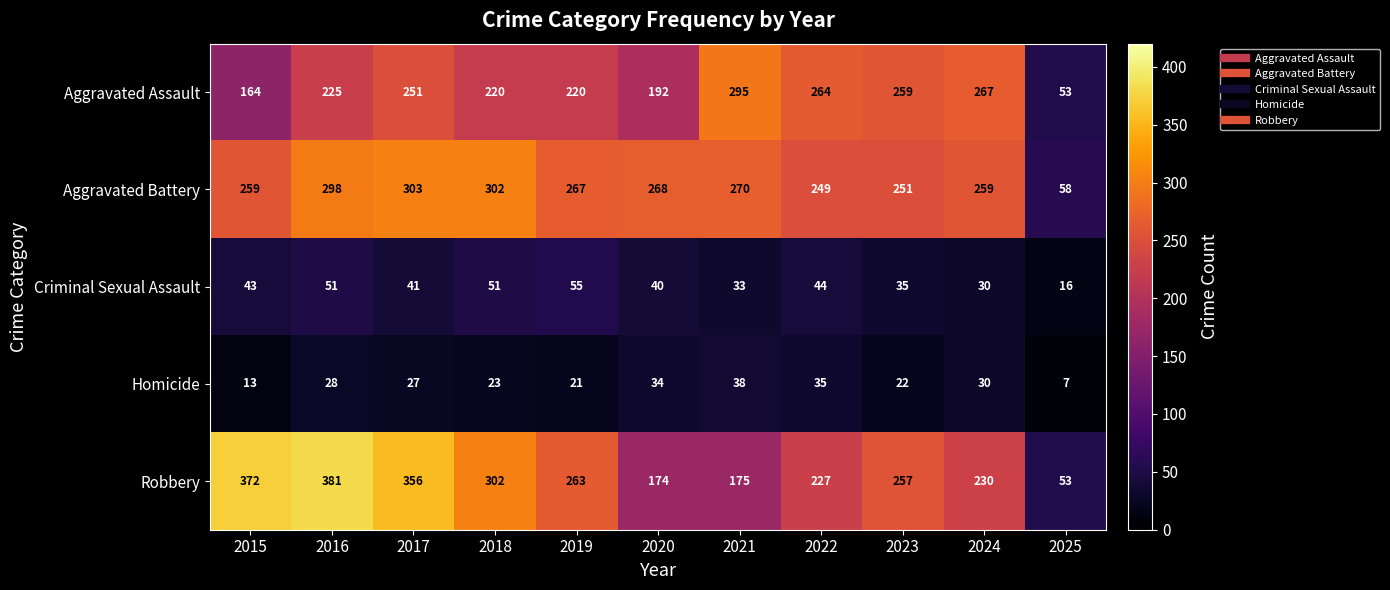

At which category does the chart reach its minimum across all series?

2025